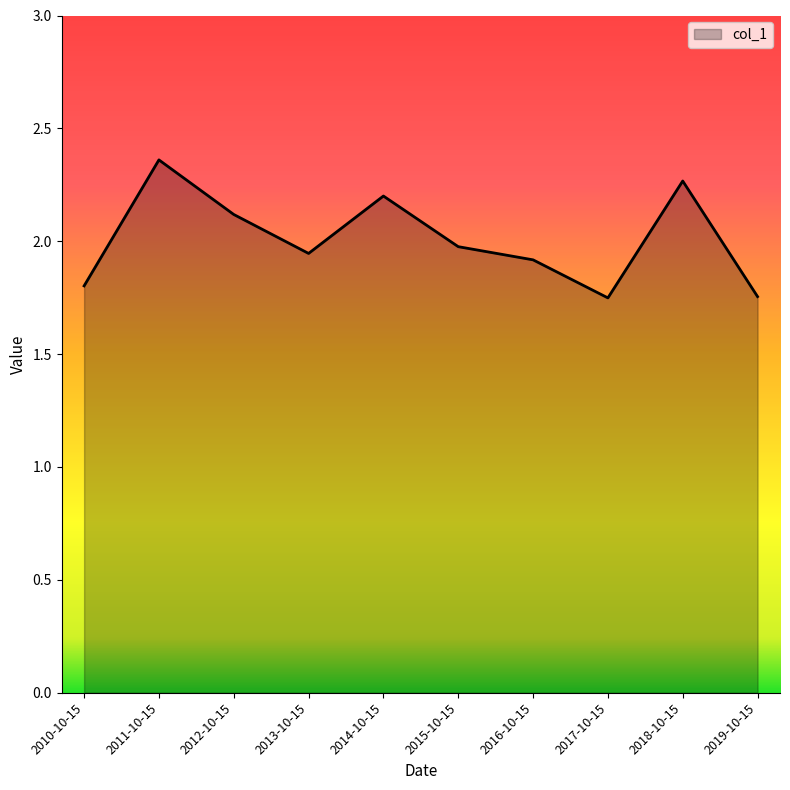

Which label corresponds to the largest value in the chart?

2011-10-15